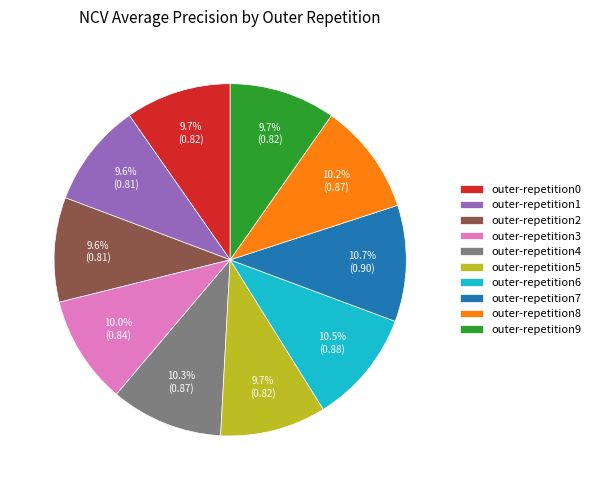

What portion of the pie excludes outer-repetition2?

90.4%